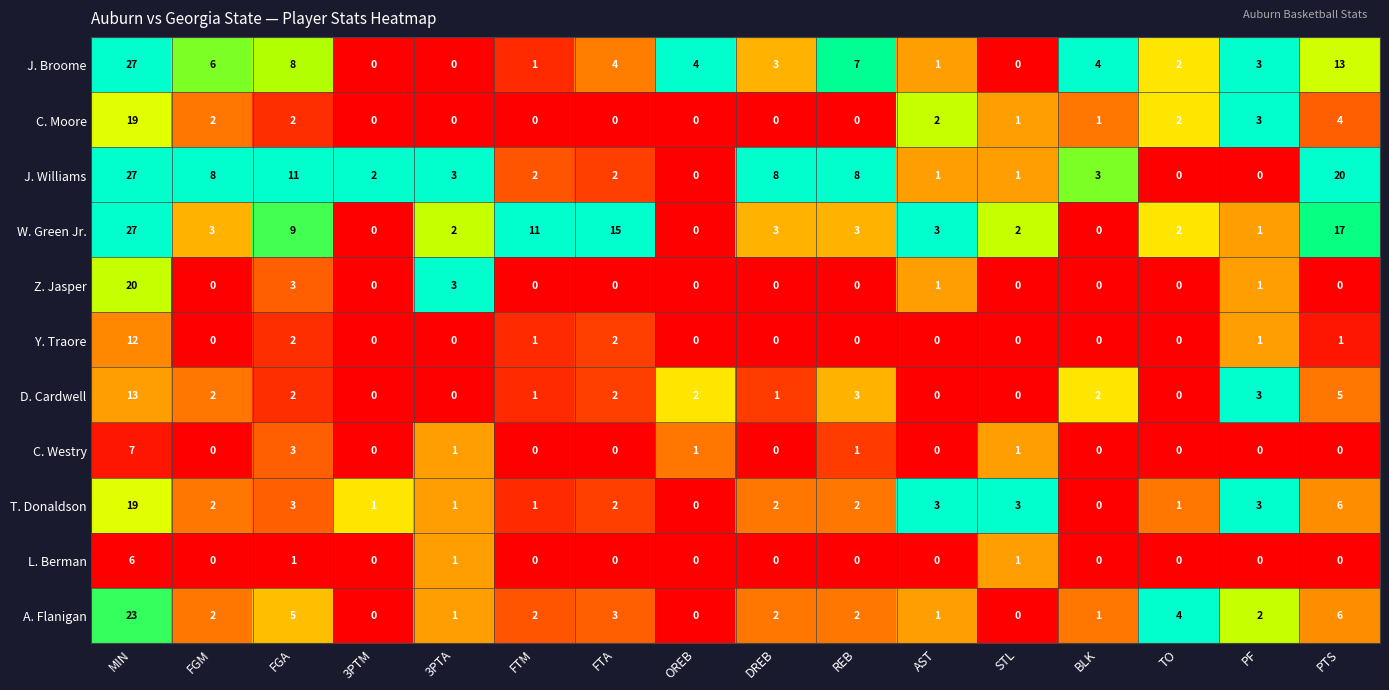

What is the maximum value for Z. Jasper?

20